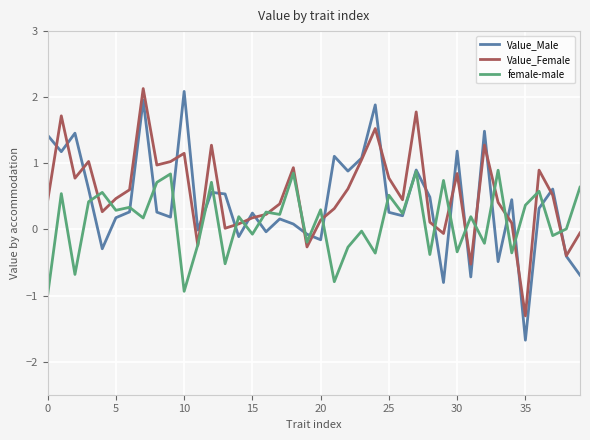

What is the maximum value shown in the chart?

2.1